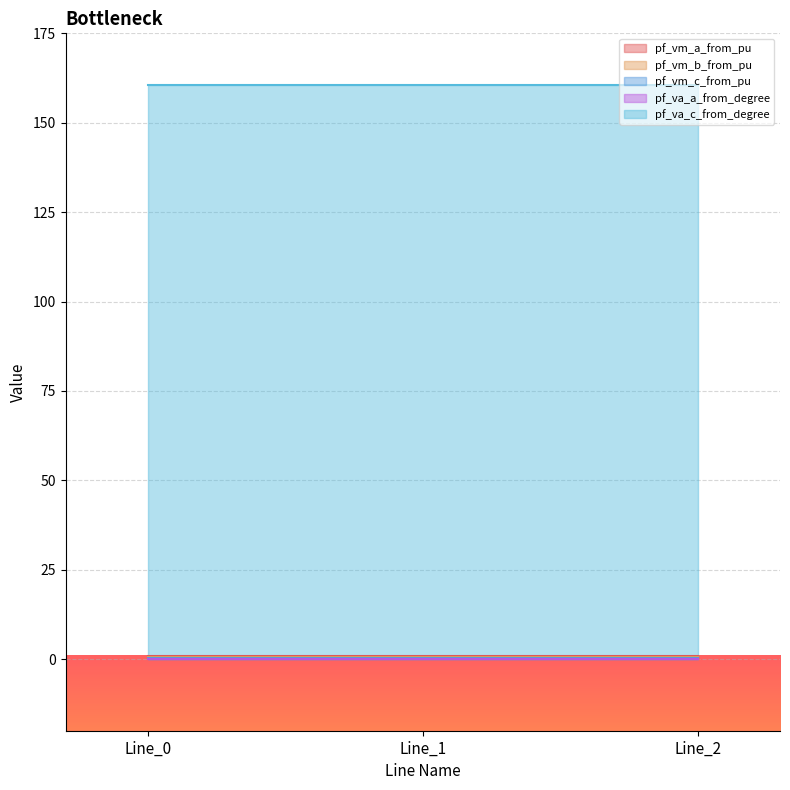

What is the difference between the highest and lowest values at Line_2?

160.6